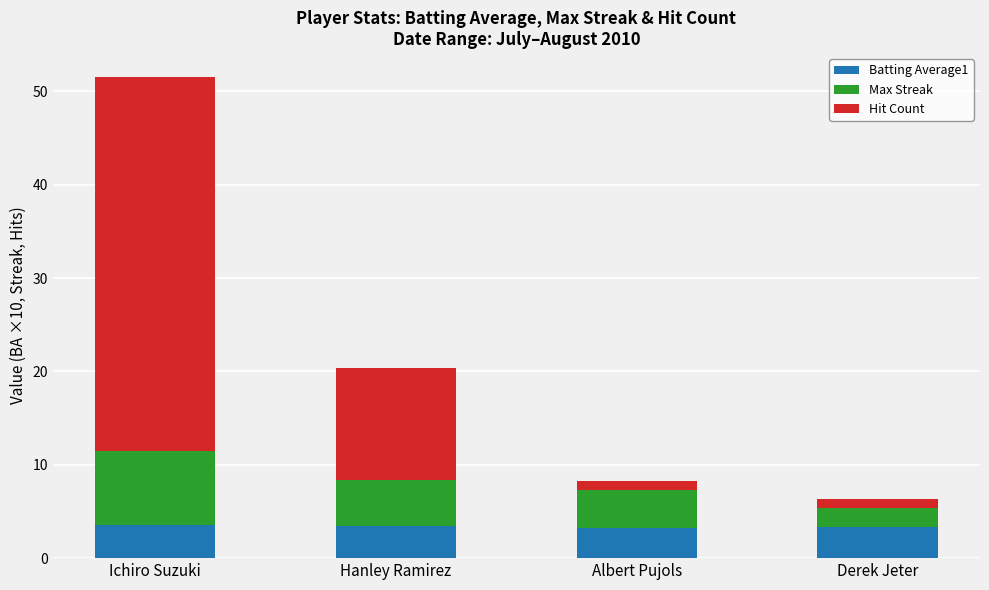

What is the highest value of the Batting Average1 series?

3.5